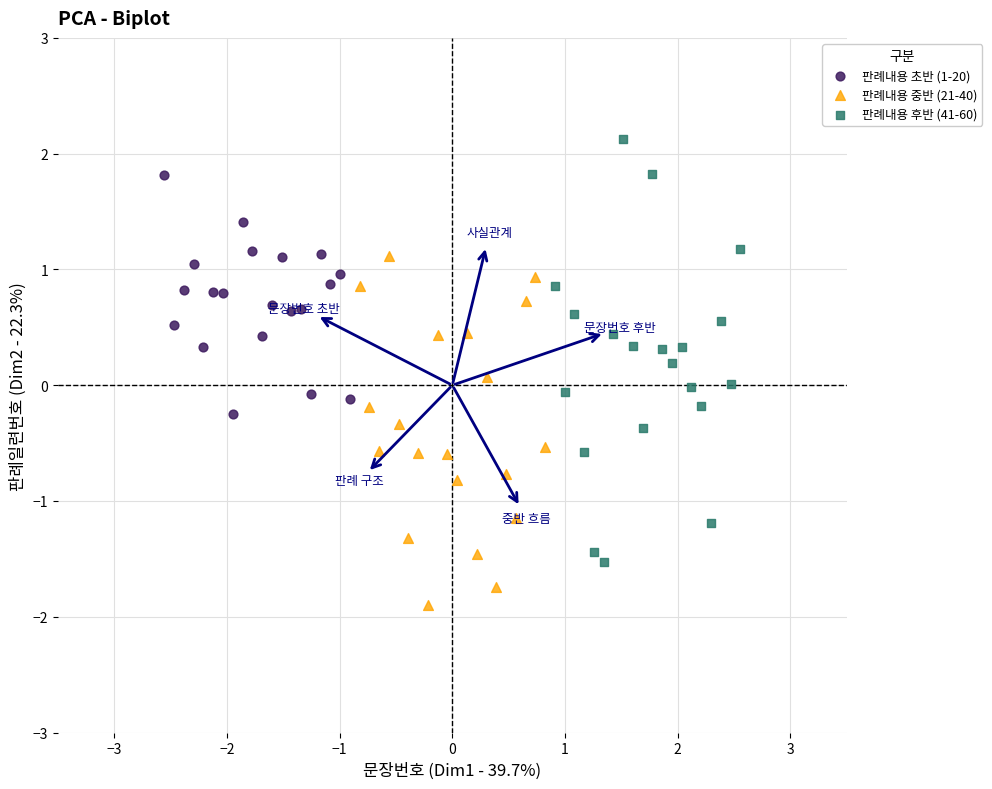

Which series has the widest spread of Y values?

판례내용 후반 (41-60)